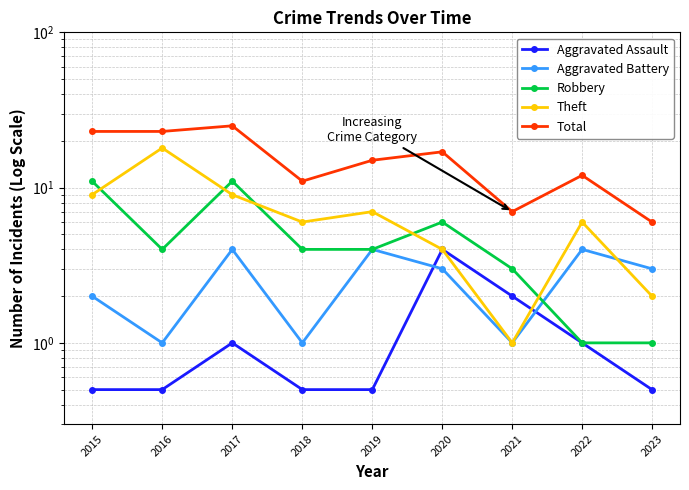

What is the highest value of the Aggravated Battery series?

4.0